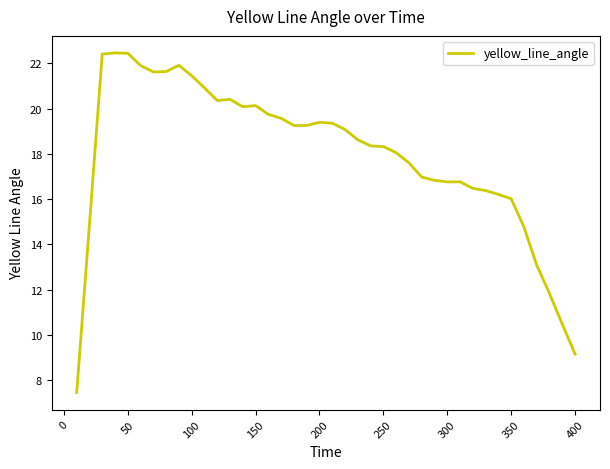

What is the minimum value shown in the chart?

7.4